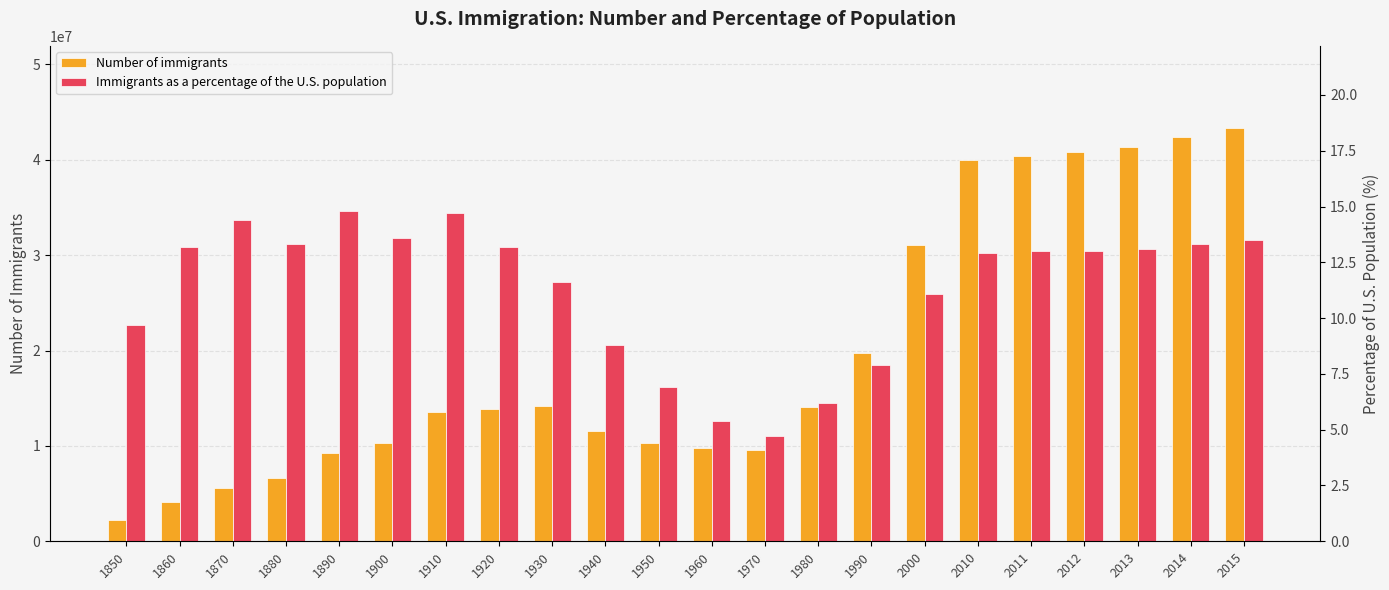

What is the value of the Immigrants as a percentage of the U.S. population bar at the 7th from the left?

14.7